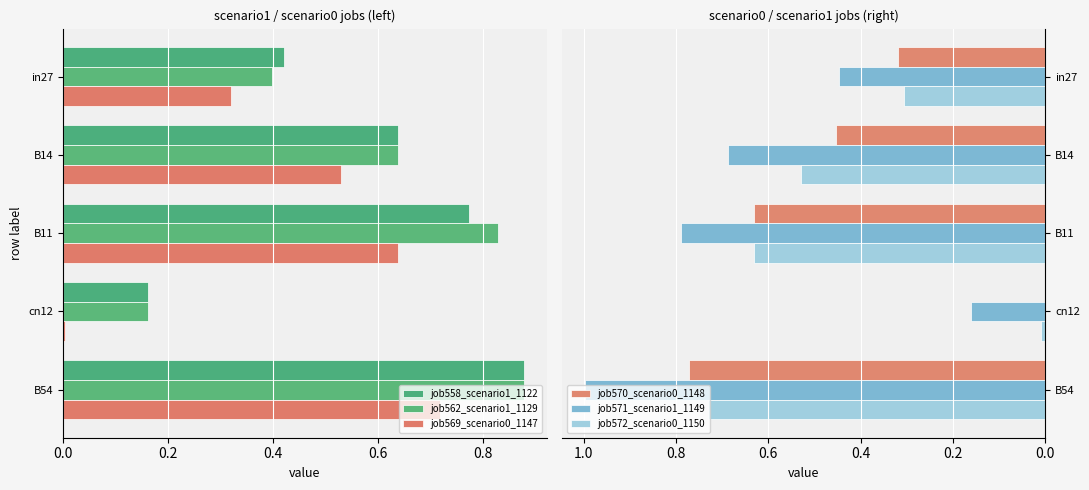

The value of job571_scenario1_1149 at B54 is 1.0. True or false?

True